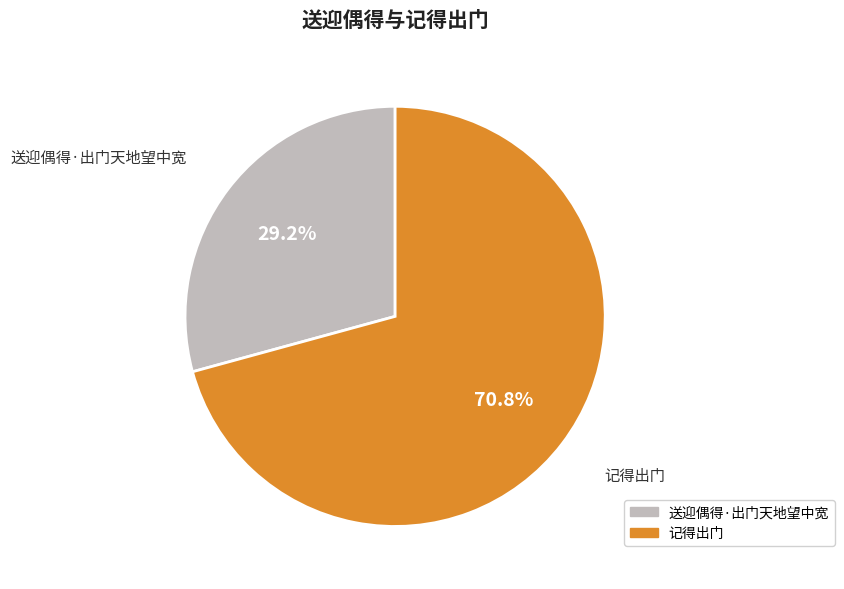

Which category has the smallest portion of the pie?

送迎偶得·出门天地望中宽